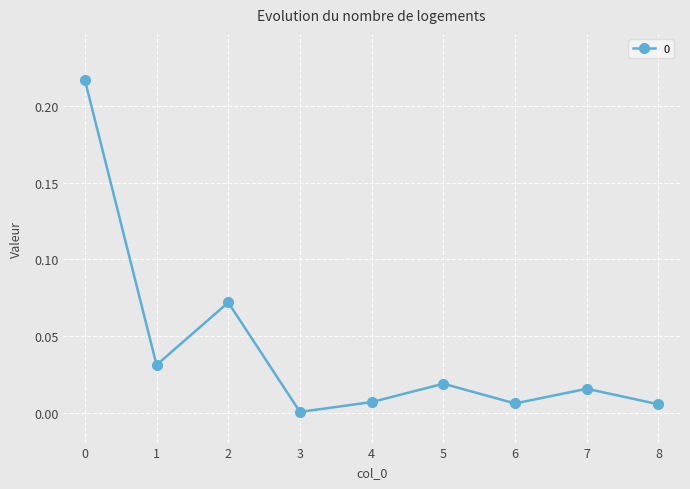

True or false: the data shows 0.0 at 7.

True